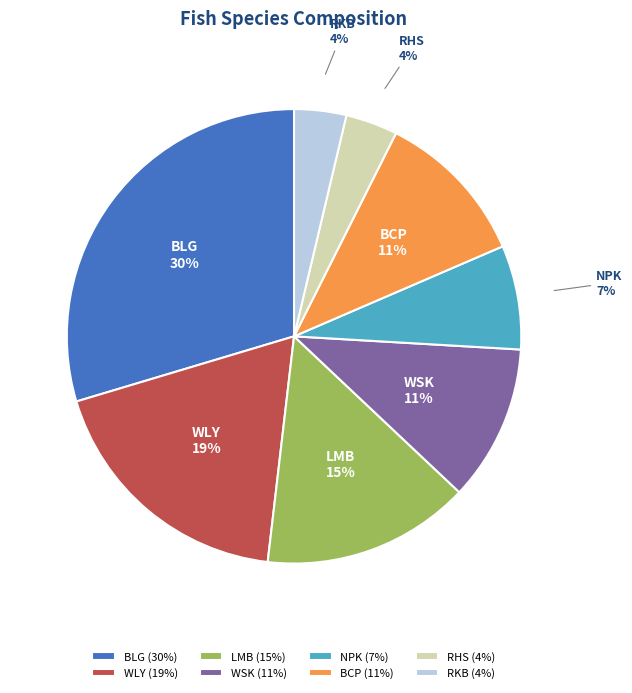

Which slice is the largest?

BLG